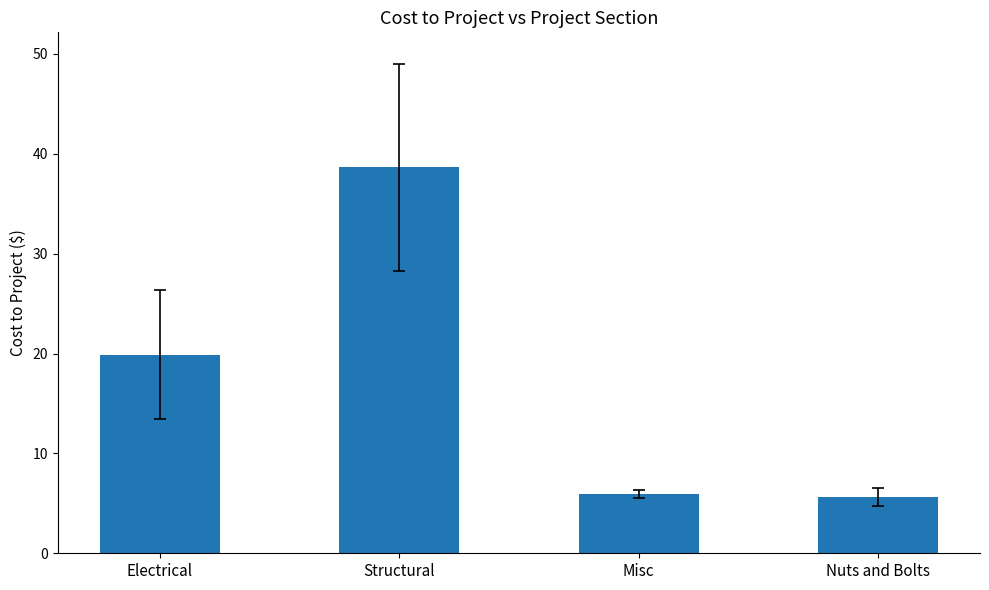

Where does the data first go above 19?

Electrical